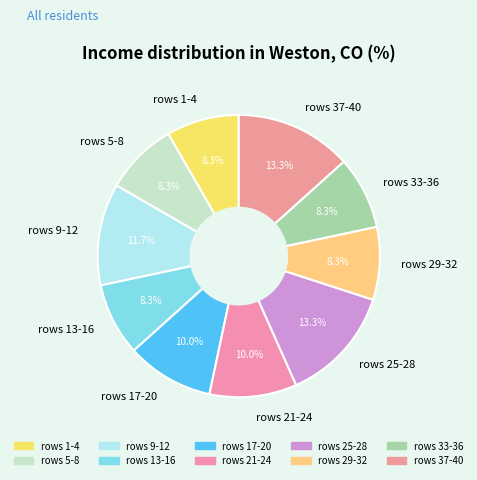

Is there any slice that represents more than half of the pie?

No